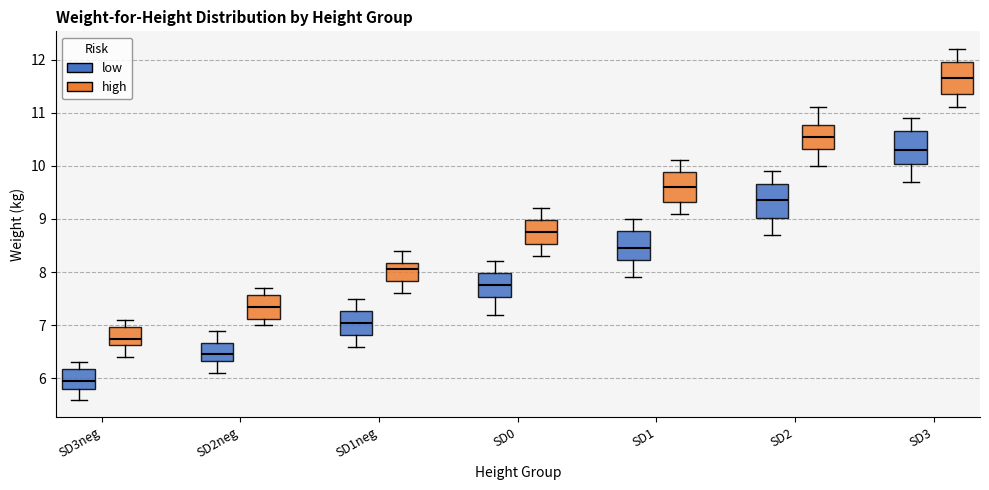

Reading left to right, transcribe this box plot: for each box, give where its median line is, the range the box spans, and where its two whiskers end, as read against the y-axis. The values are not printed on the chart, so give them approximately, as read against the axis.

SD3neg (low): median 6.0, box 5.8 to 6.2, whiskers 5.6 to 6.3
SD3neg (high): median 6.8, box 6.6 to 7.0, whiskers 6.4 to 7.1
SD2neg (low): median 6.5, box 6.3 to 6.7, whiskers 6.1 to 6.9
SD2neg (high): median 7.4, box 7.1 to 7.6, whiskers 7.0 to 7.7
SD1neg (low): median 7.1, box 6.8 to 7.3, whiskers 6.6 to 7.5
SD1neg (high): median 8.1, box 7.8 to 8.2, whiskers 7.6 to 8.4
SD0 (low): median 7.8, box 7.5 to 8.0, whiskers 7.2 to 8.2
SD0 (high): median 8.8, box 8.5 to 9.0, whiskers 8.3 to 9.2
SD1 (low): median 8.5, box 8.2 to 8.8, whiskers 7.9 to 9.0
SD1 (high): median 9.6, box 9.3 to 9.9, whiskers 9.1 to 10.1
SD2 (low): median 9.4, box 9.0 to 9.7, whiskers 8.7 to 9.9
SD2 (high): median 10.6, box 10.3 to 10.8, whiskers 10.0 to 11.1
SD3 (low): median 10.3, box 10.0 to 10.7, whiskers 9.7 to 10.9
SD3 (high): median 11.7, box 11.4 to 12.0, whiskers 11.1 to 12.2